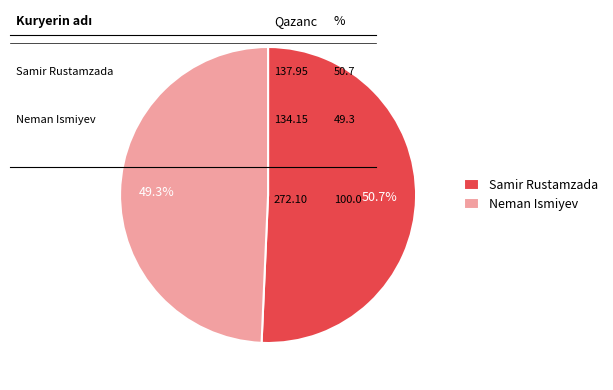

To the nearest percent, what is the difference between the largest and smallest slice percentages?

1%